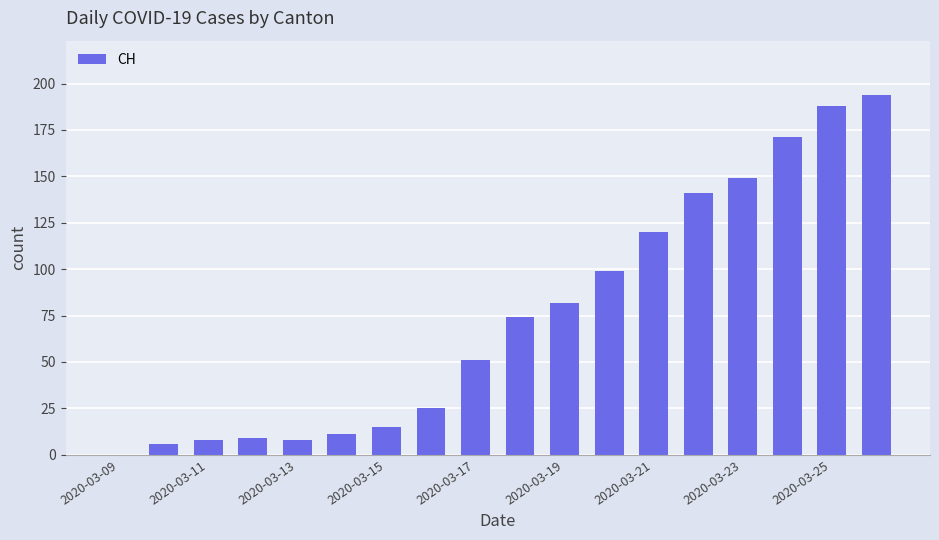

What is the sum of all values?

1351